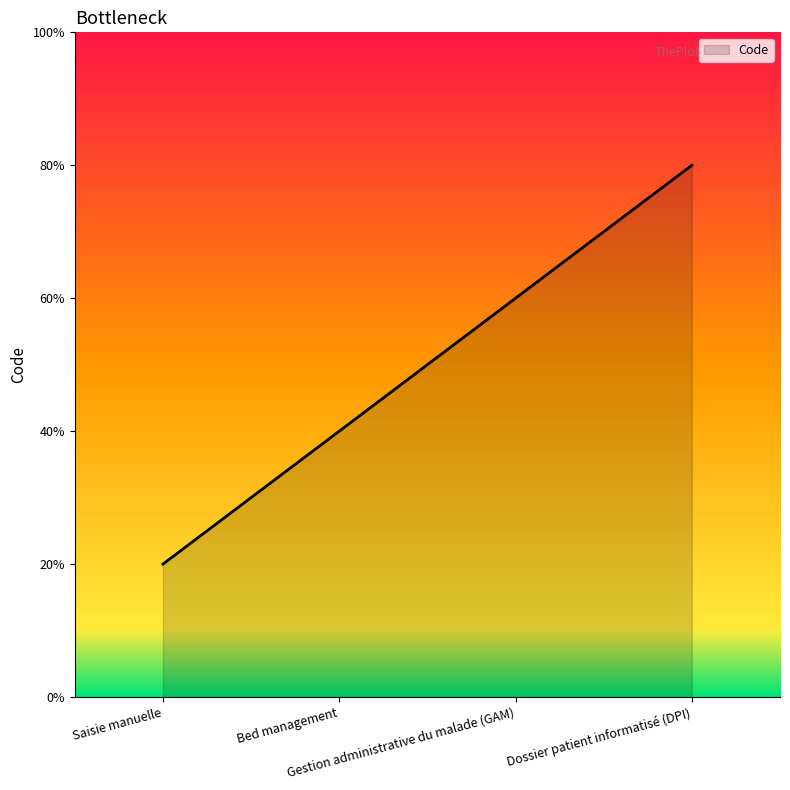

What is the label of the 1st point from the right?

Dossier patient informatisé (DPI)